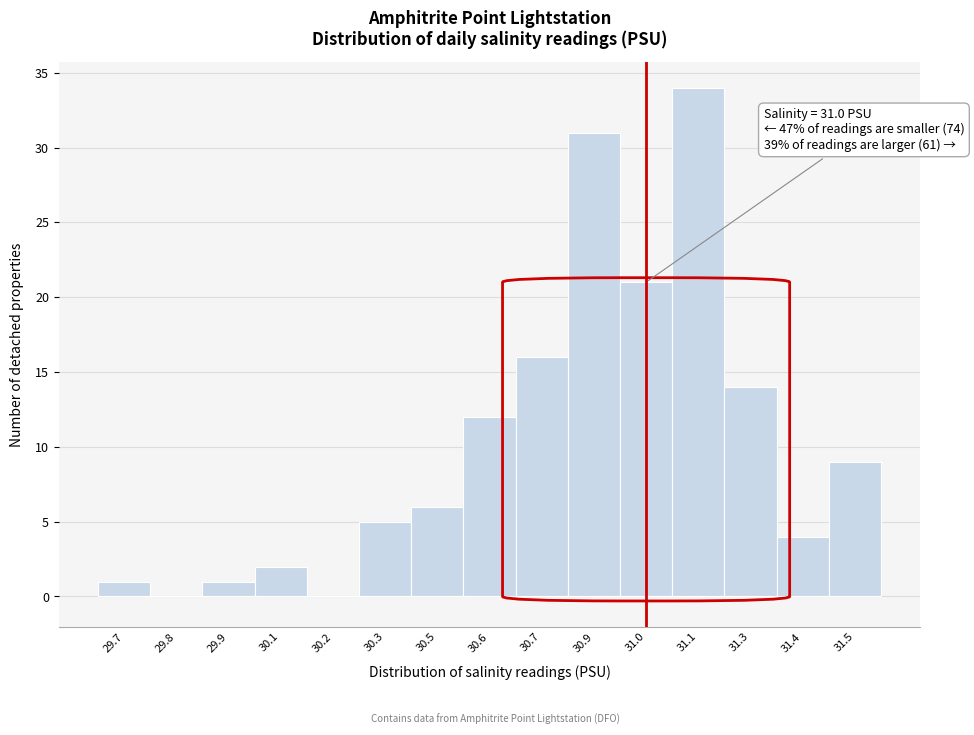

Reading left to right, what are all the values shown in this chart?

29.7=1	29.8=0	29.9=1	30.1=2	30.2=0	30.3=5	30.5=6	30.6=12	30.7=16	30.9=31	31.0=21	31.1=34	31.3=14	31.4=4	31.5=9